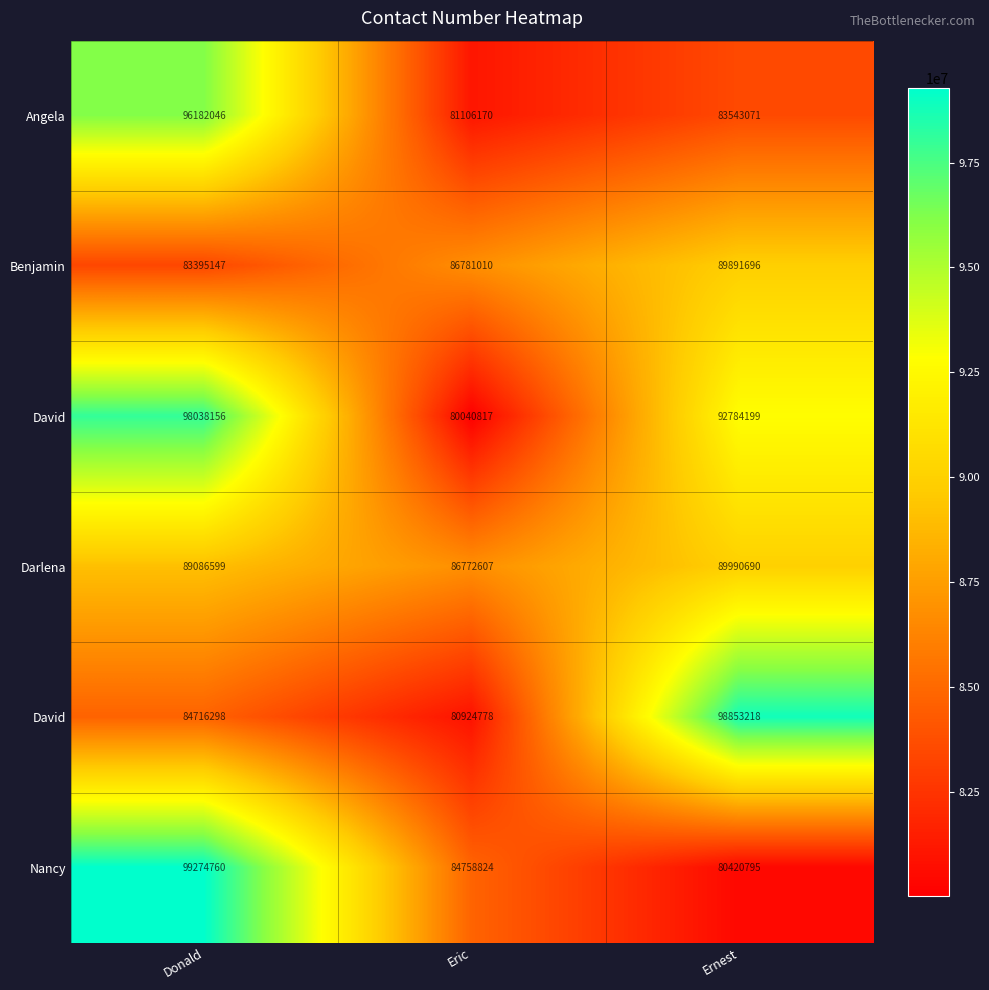

At which category is the sum across all series the highest?

Donald